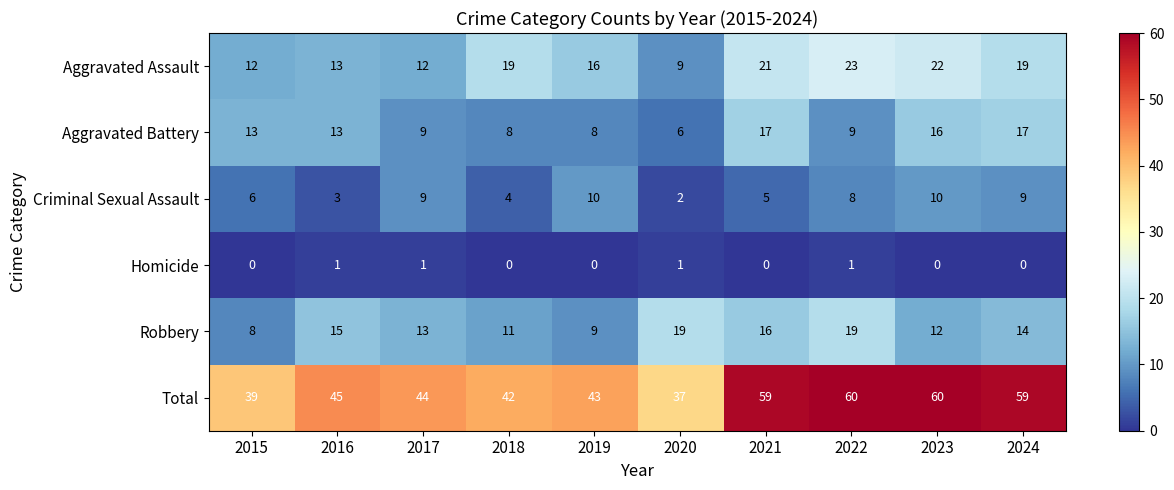

At 2022, list the series in order from smallest to largest.

Homicide, Criminal Sexual Assault, Aggravated Battery, Robbery, Aggravated Assault, Total